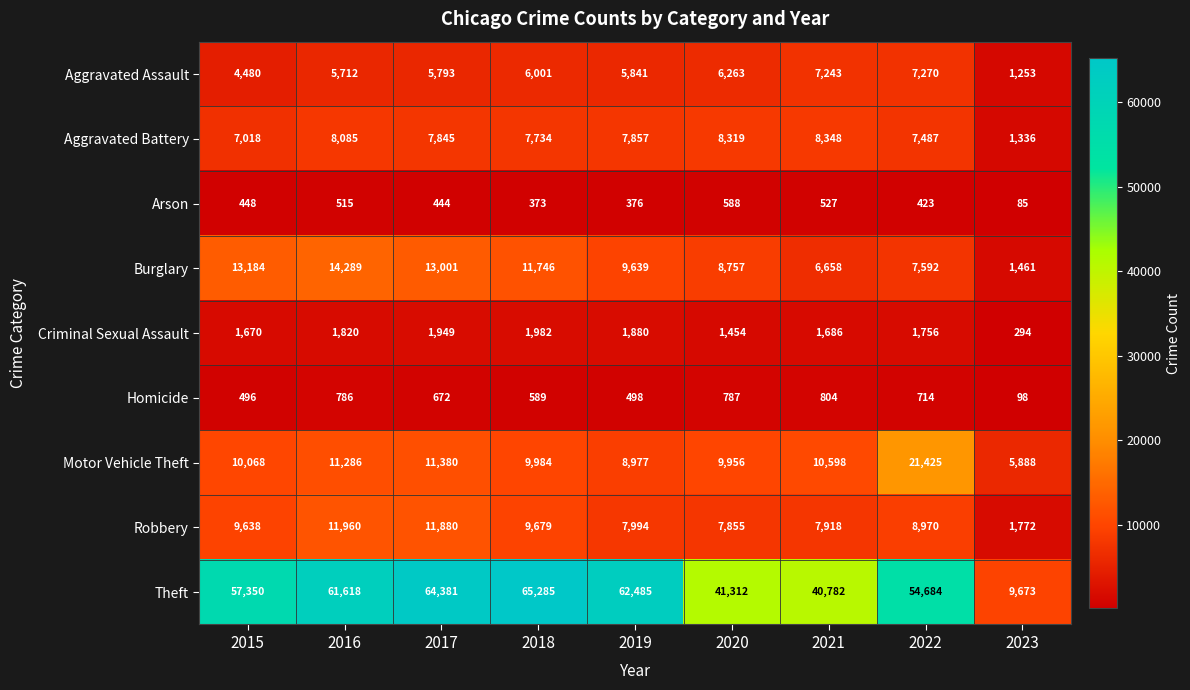

The value of Robbery at 2016 is 11960. True or false?

True